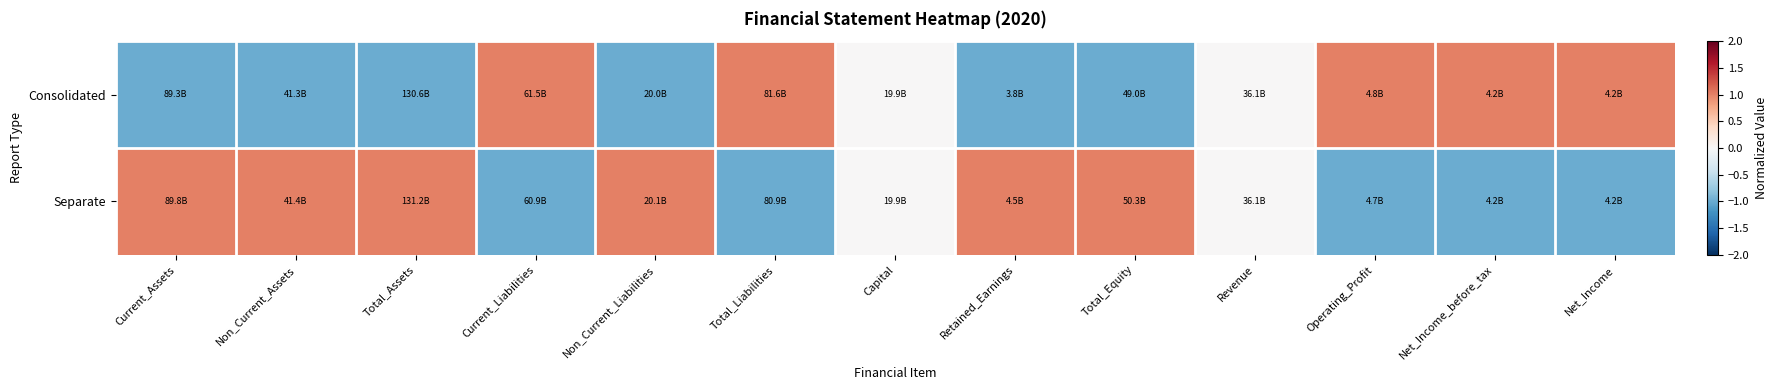

Reading right to left, what are all the values shown in this chart?

Consolidated: Net_Income=1	Net_Income_before_tax=1	Operating_Profit=1	Revenue=0	Total_Equity=-1	Retained_Earnings=-1	Capital=0	Total_Liabilities=1	Non_Current_Liabilities=-1	Current_Liabilities=1	Total_Assets=-1	Non_Current_Assets=-1	Current_Assets=-1
Separate: Net_Income=-1	Net_Income_before_tax=-1	Operating_Profit=-1	Revenue=0	Total_Equity=1	Retained_Earnings=1	Capital=0	Total_Liabilities=-1	Non_Current_Liabilities=1	Current_Liabilities=-1	Total_Assets=1	Non_Current_Assets=1	Current_Assets=1